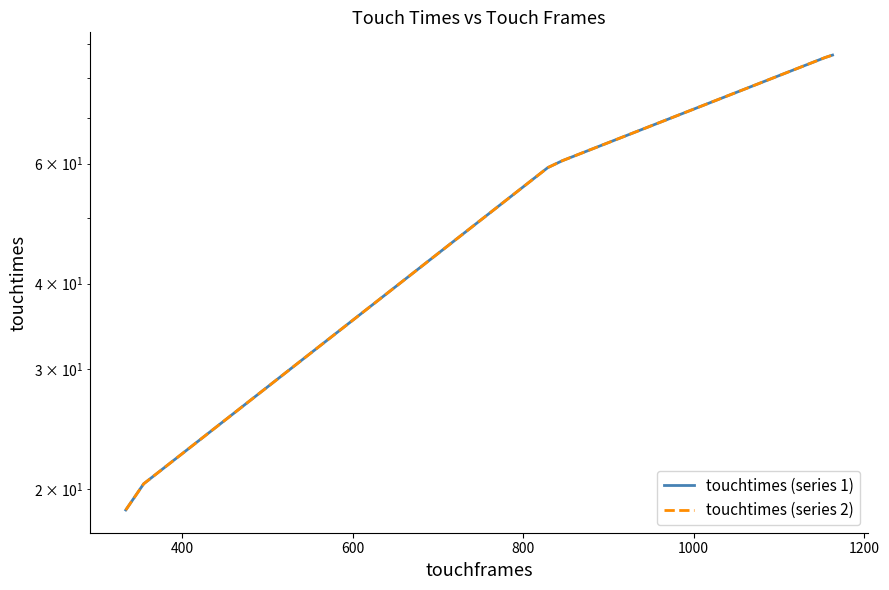

Is it true that touchtimes (series 2) equals 56.7 at 1200?

False